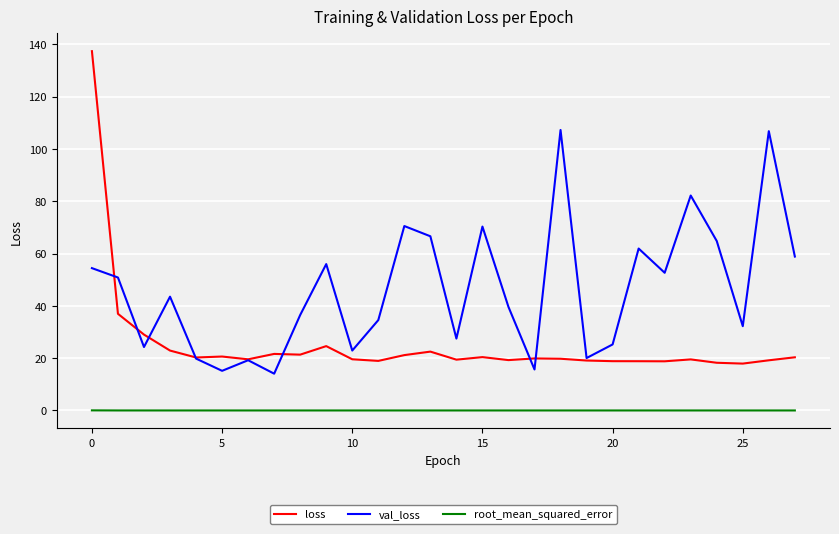

What are all the series names shown in the legend?

loss, val_loss, root_mean_squared_error